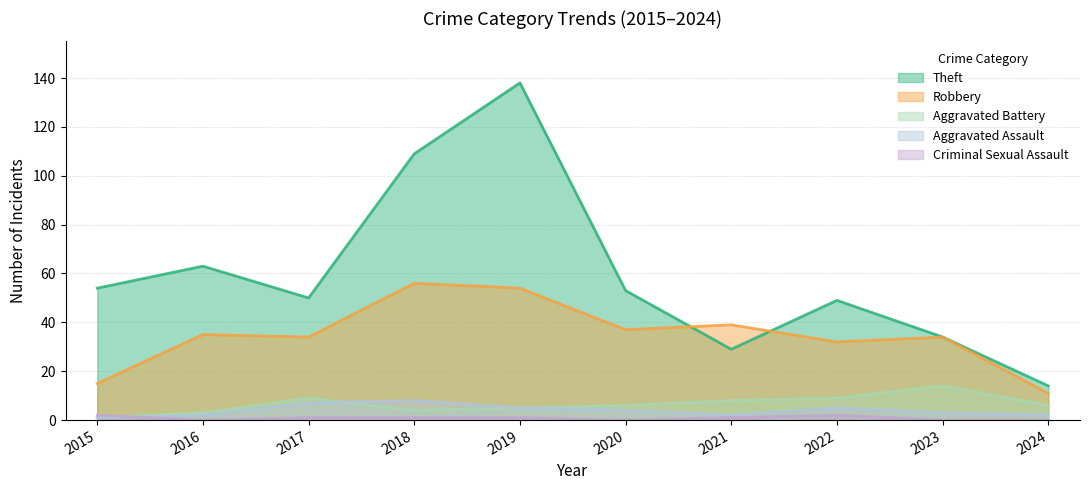

True or false: Aggravated Assault and Robbery intersect in this chart.

False